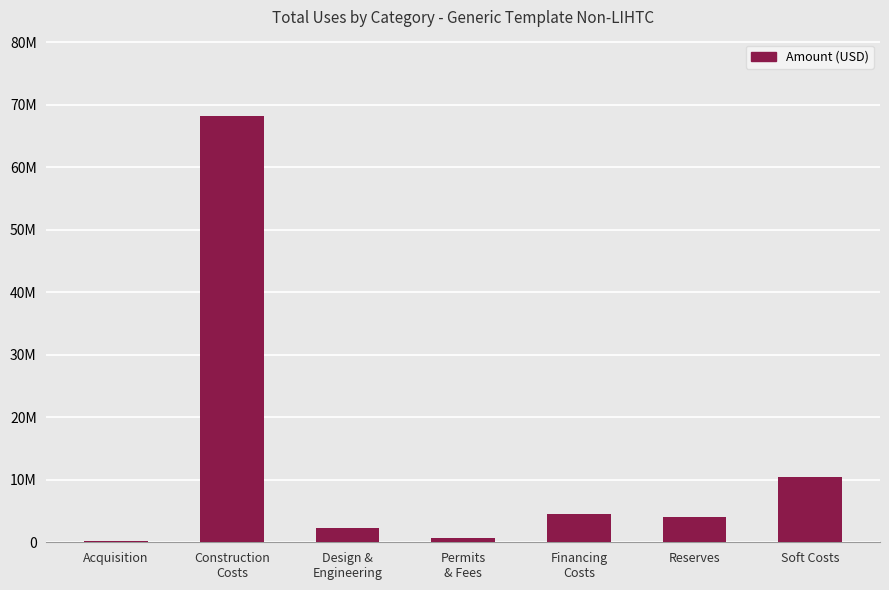

What is the value of the 6th bar from the left?

3983237.5